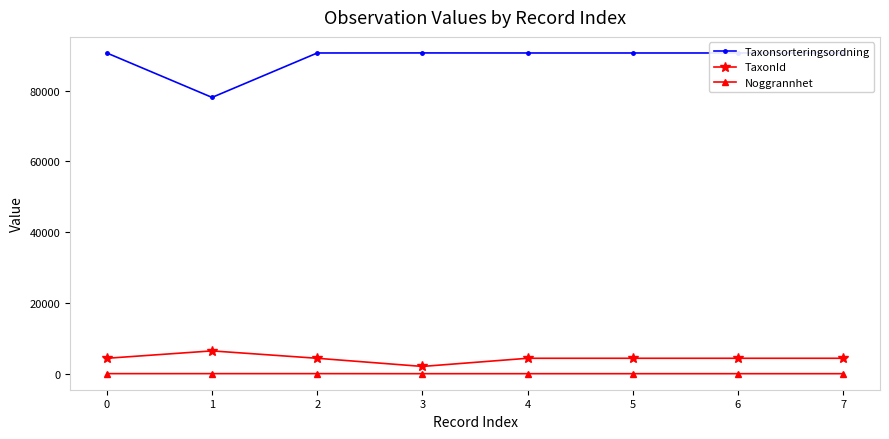

The TaxonId series shows 4364 at 7. True or false?

True